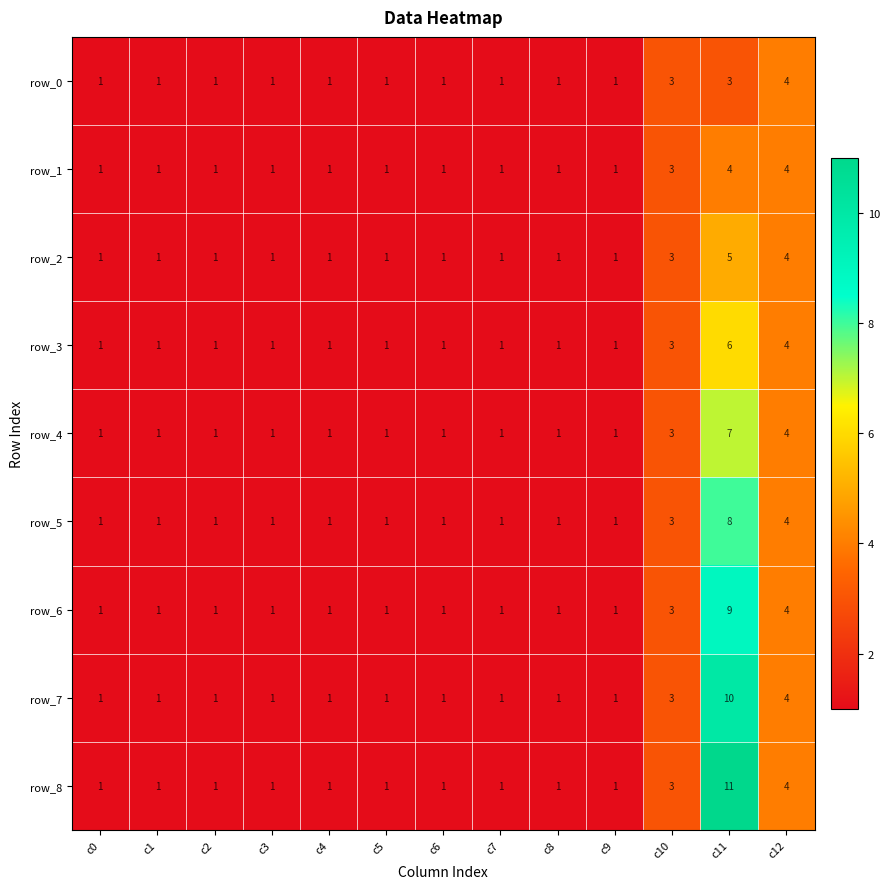

At which label is row_2 closest to 3?

c10